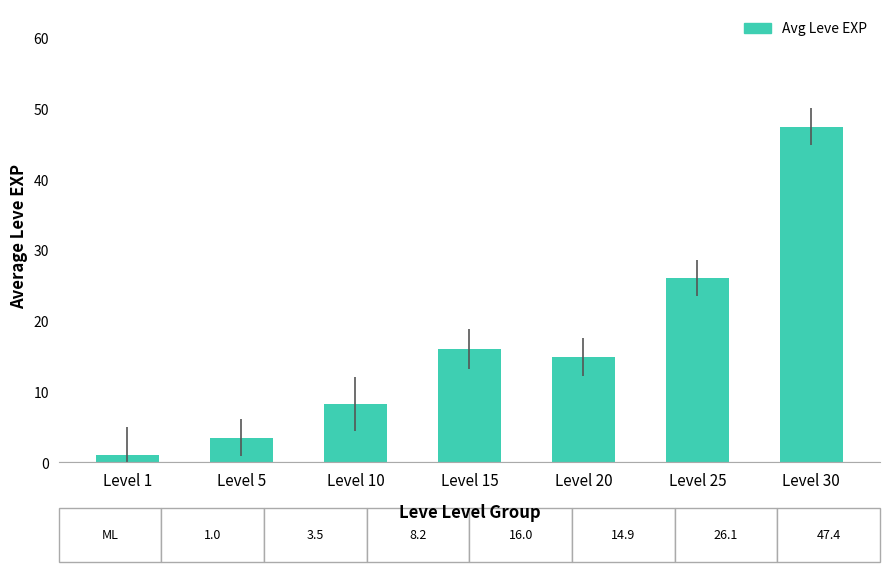

Are the bars grouped side by side (vs. stacked)?

No